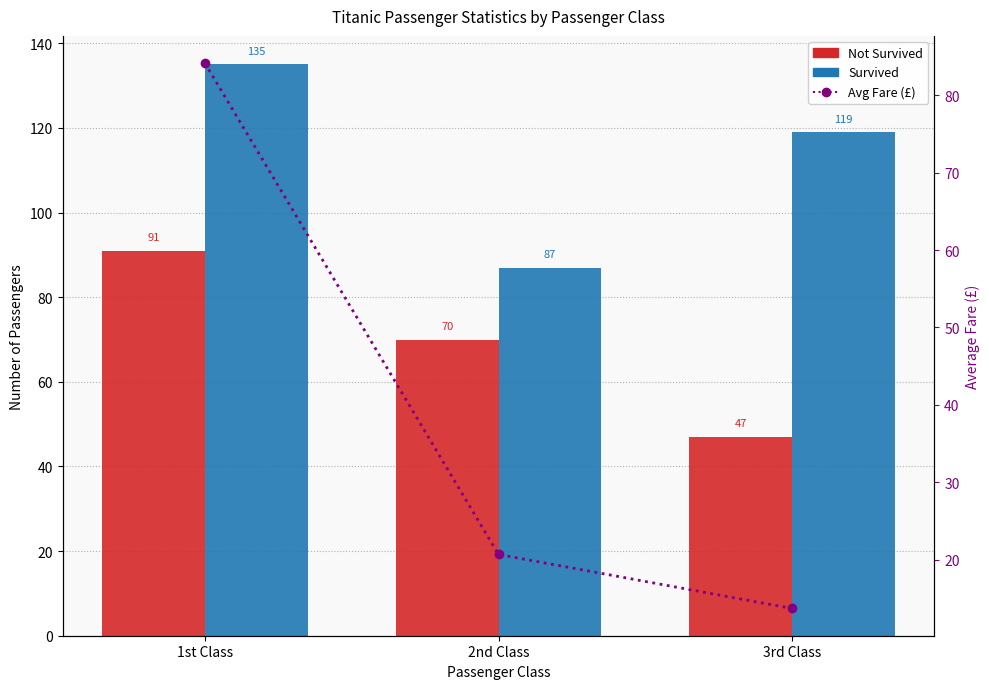

How many data points in Not Survived are less than 70?

1